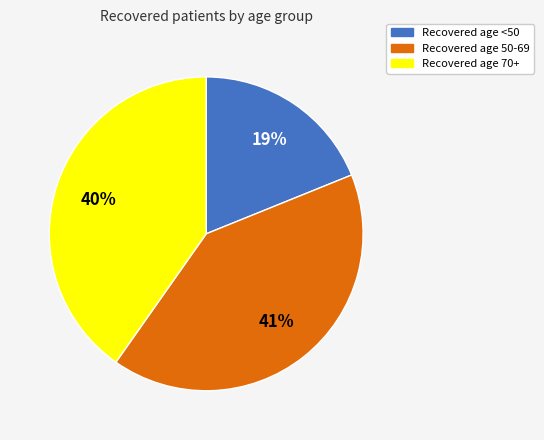

How many slices are in this pie chart?

3